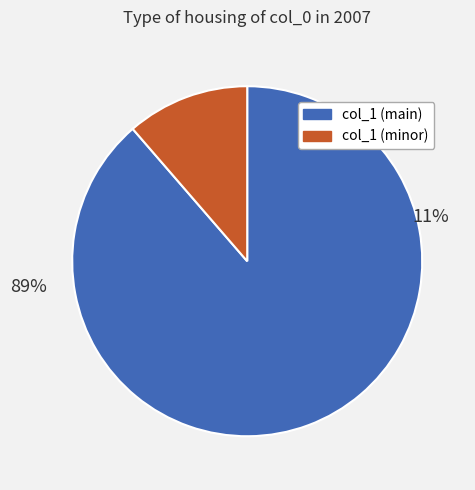

To the nearest percent, what percentage of the pie is 47?

11%